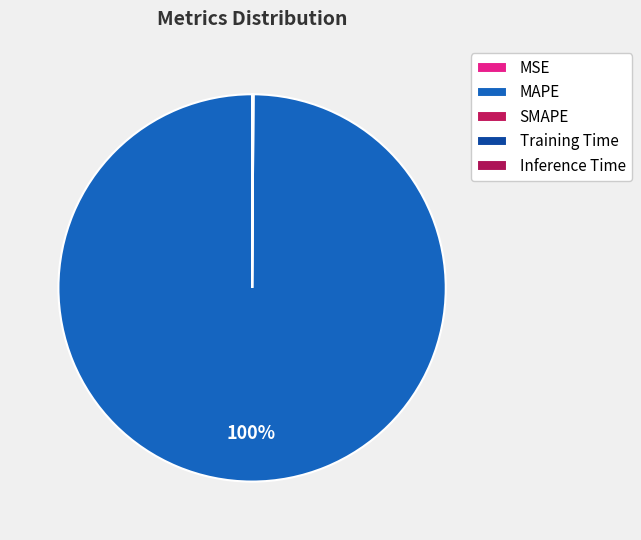

To the nearest percent, what is the difference between the largest and smallest slice percentages?

100%